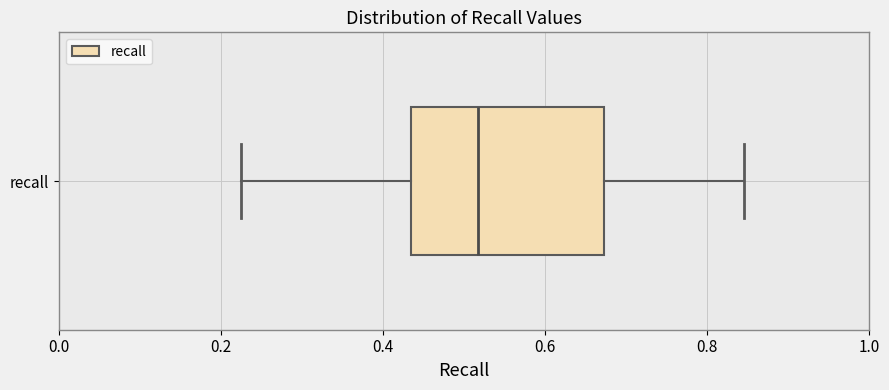

Read this box plot against the x-axis: the position of the median line, the range covered by the box, and the ends of both whiskers. The values are not printed on the chart, so give them approximately, as read against the axis.

median 0.52, box 0.44 to 0.68, whiskers 0.22 to 0.84